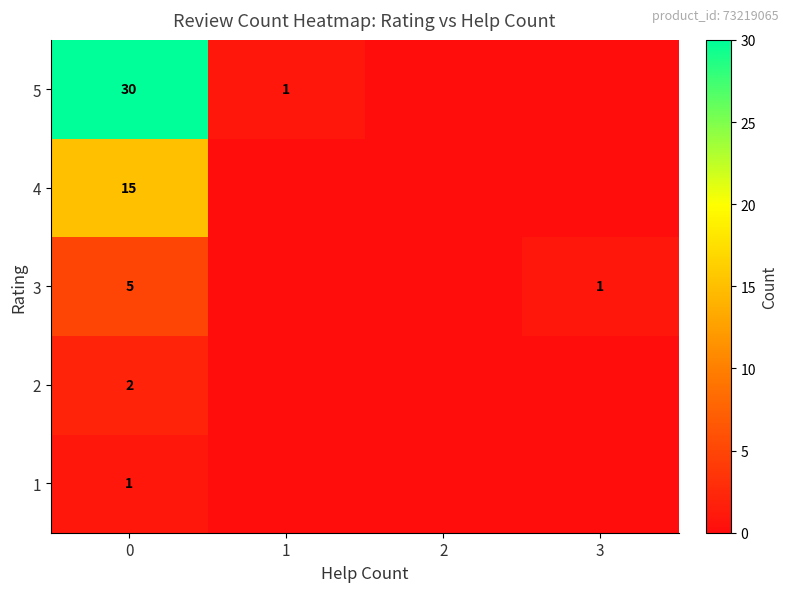

True or false: 5 has a value of 1 at 1.

True